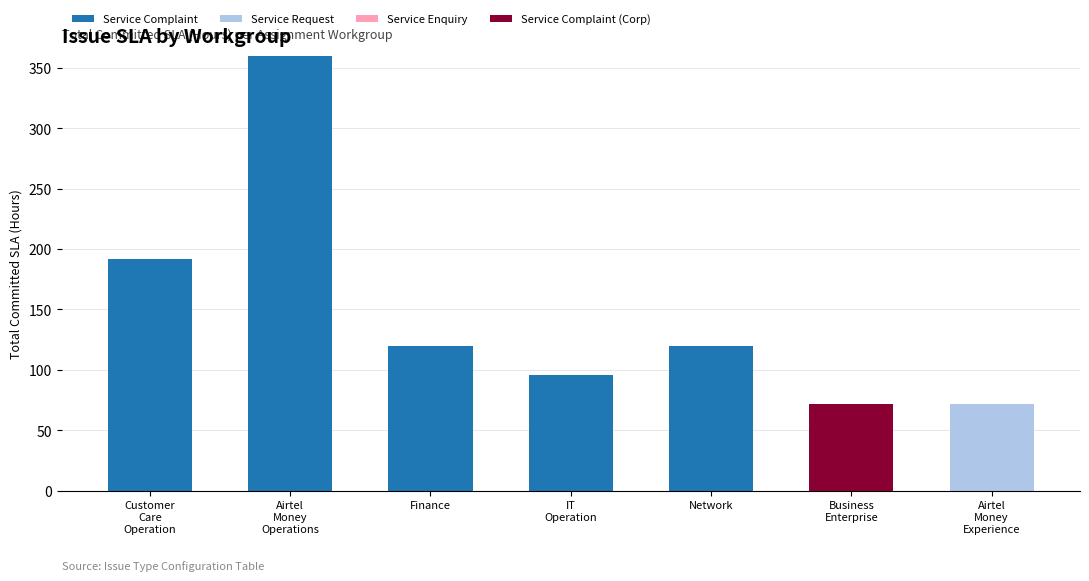

What is the sum of the Service Complaint values at Finance and Network?

240